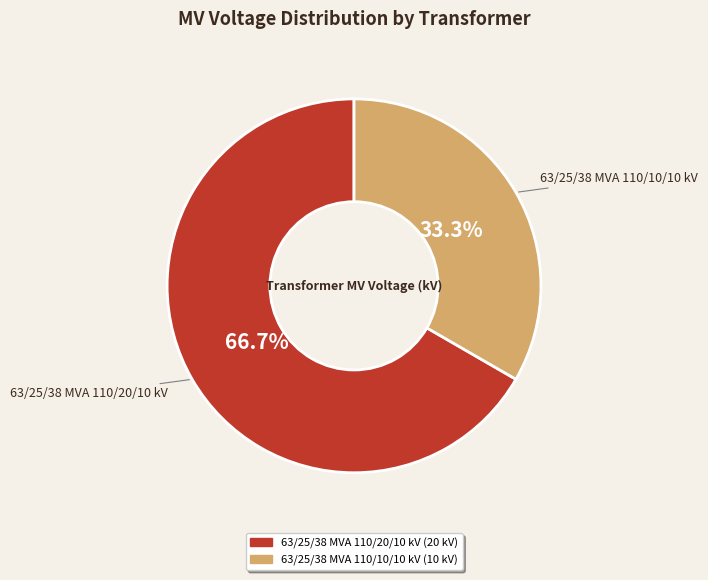

Which category has the smallest portion of the pie?

63/25/38 MVA 110/10/10 kV